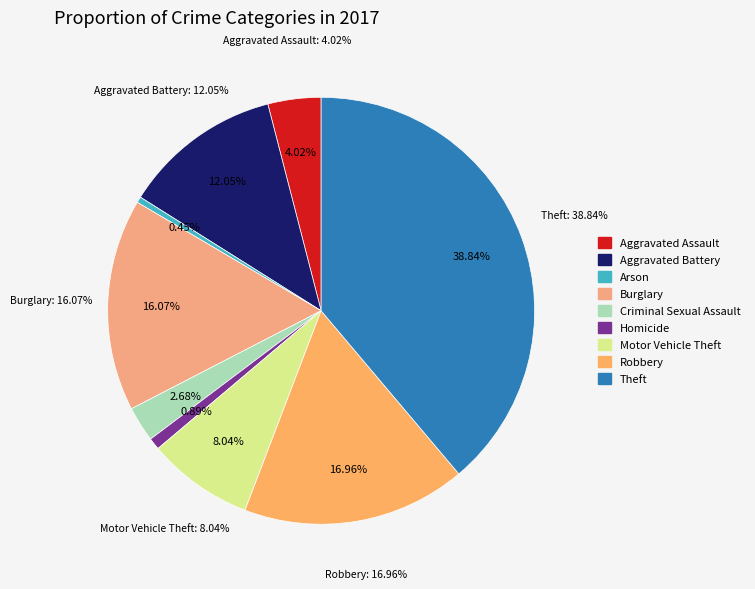

Is it true that Theft is 26% of the pie?

False